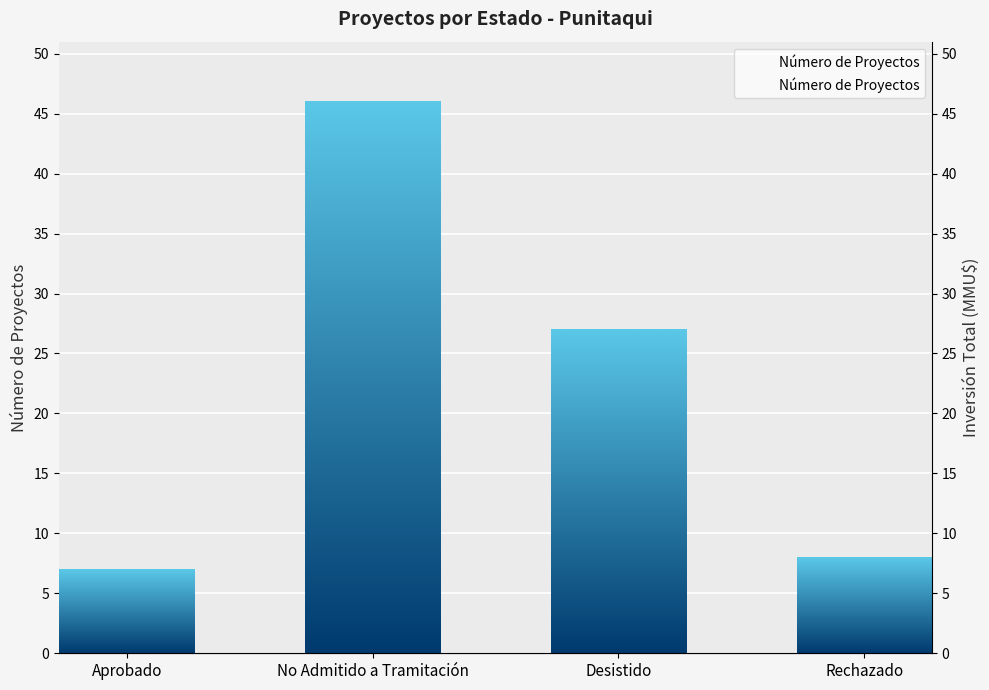

What is the value of the 3rd bar from the left?

27